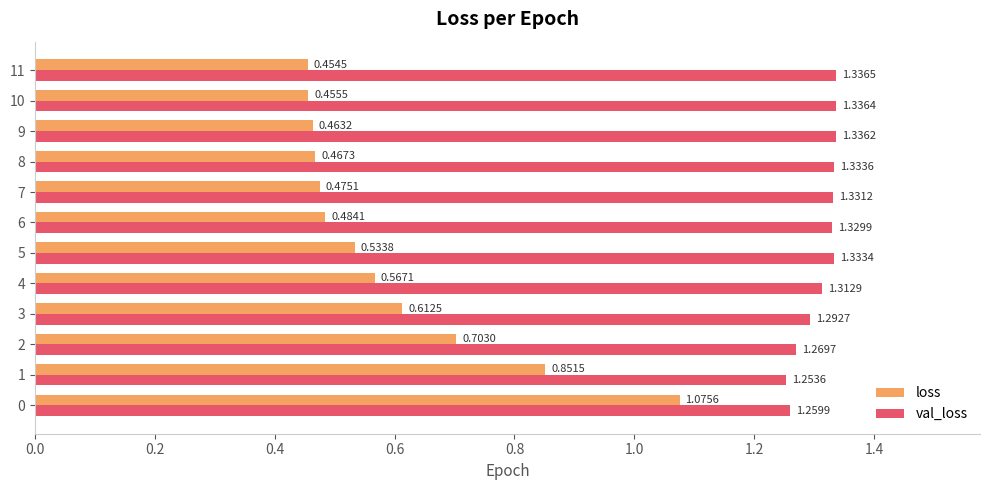

List the series in order of their overall mean, lowest first.

loss, val_loss